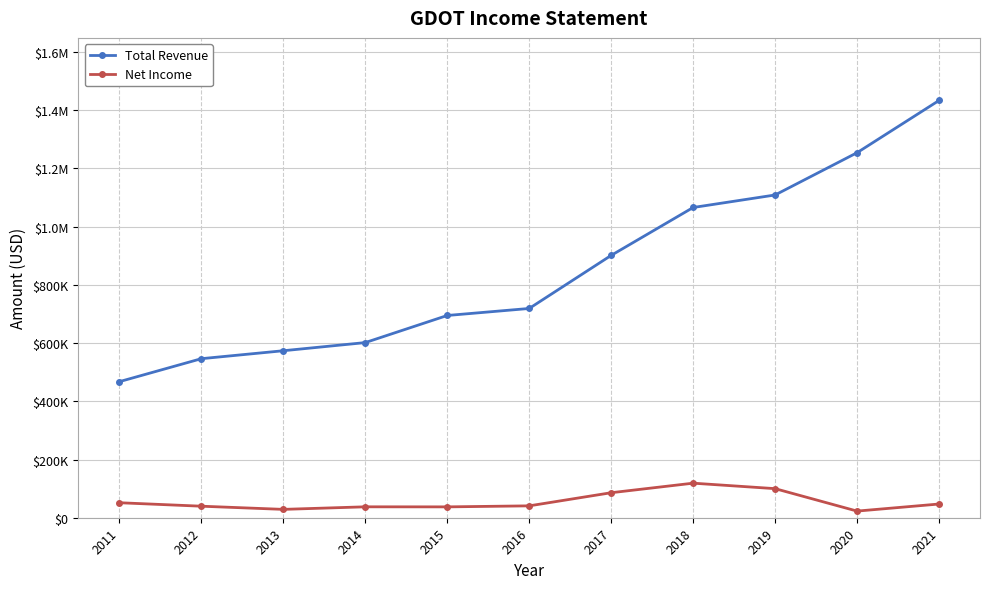

In Net Income, how many points are higher than both neighbors (excluding endpoints)?

2